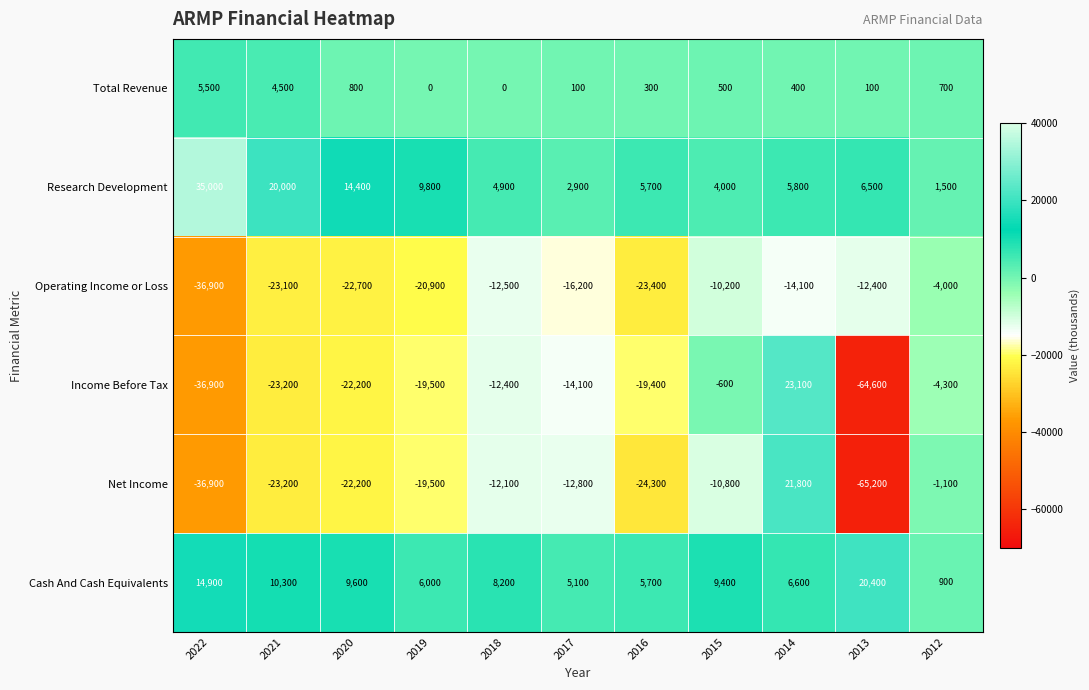

What is the minimum value for Operating Income or Loss?

-36900